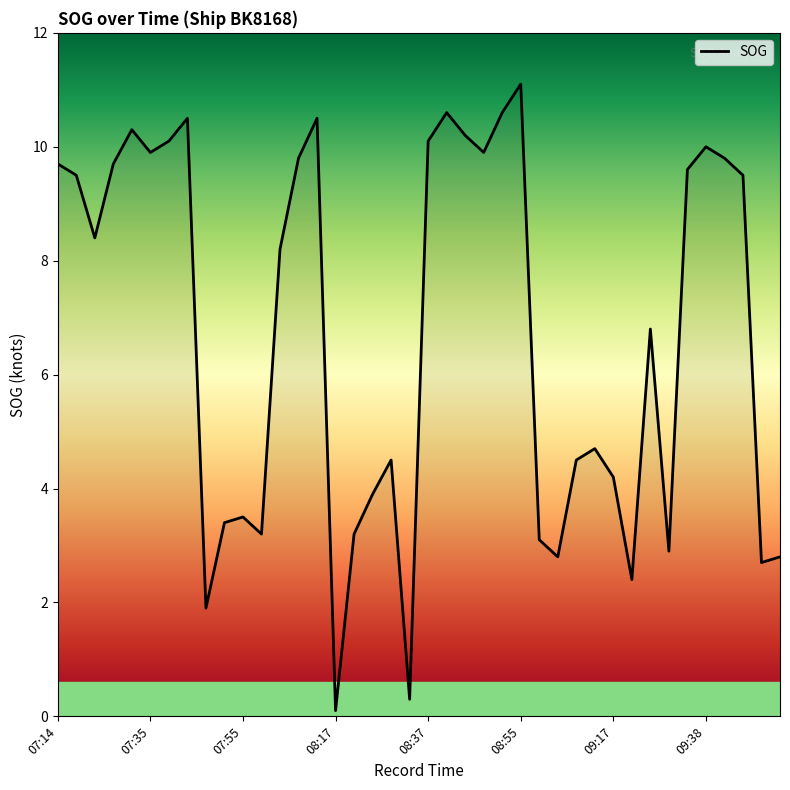

What is the difference between the maximum and minimum values?

11.0